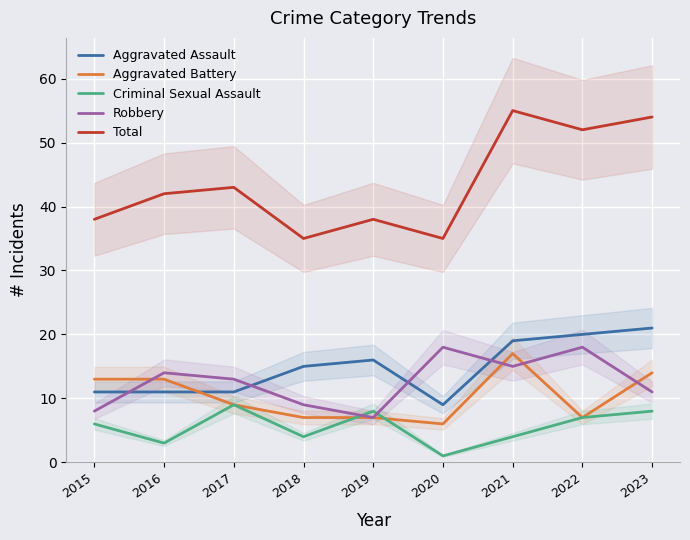

Between 2016 and 2019, which is larger?

2019